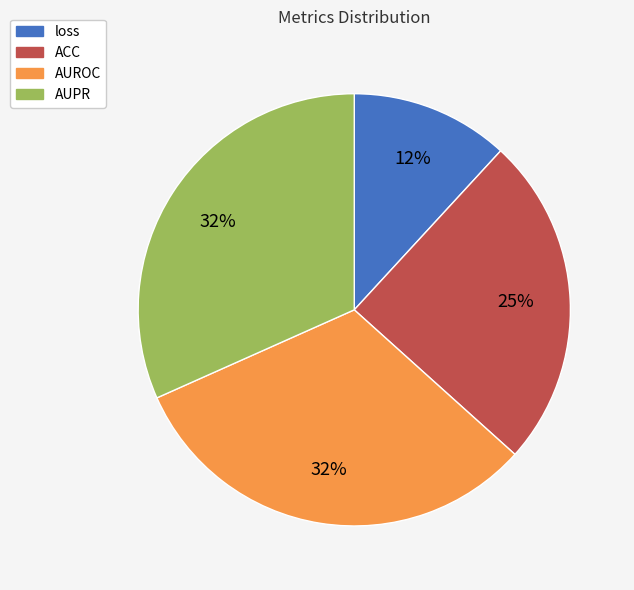

Is there a majority slice in this chart?

No